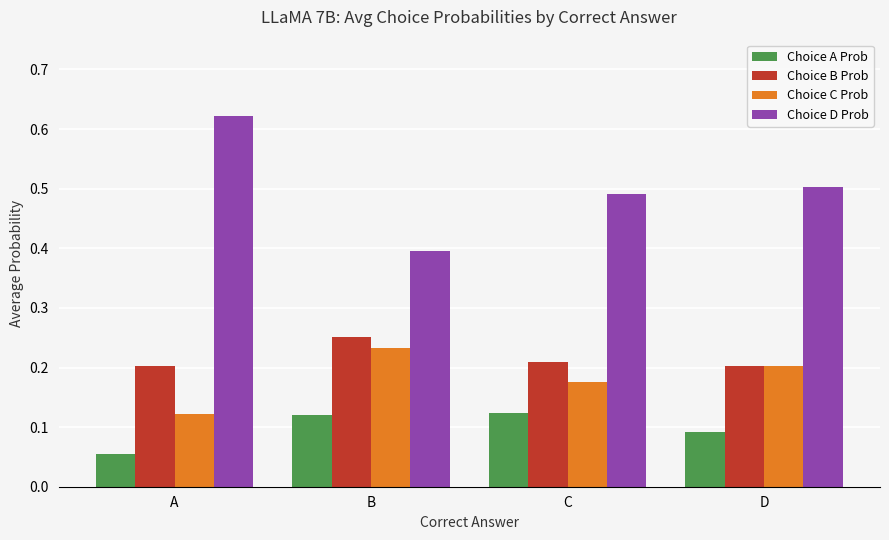

At which label does Choice C Prob reach its peak?

B